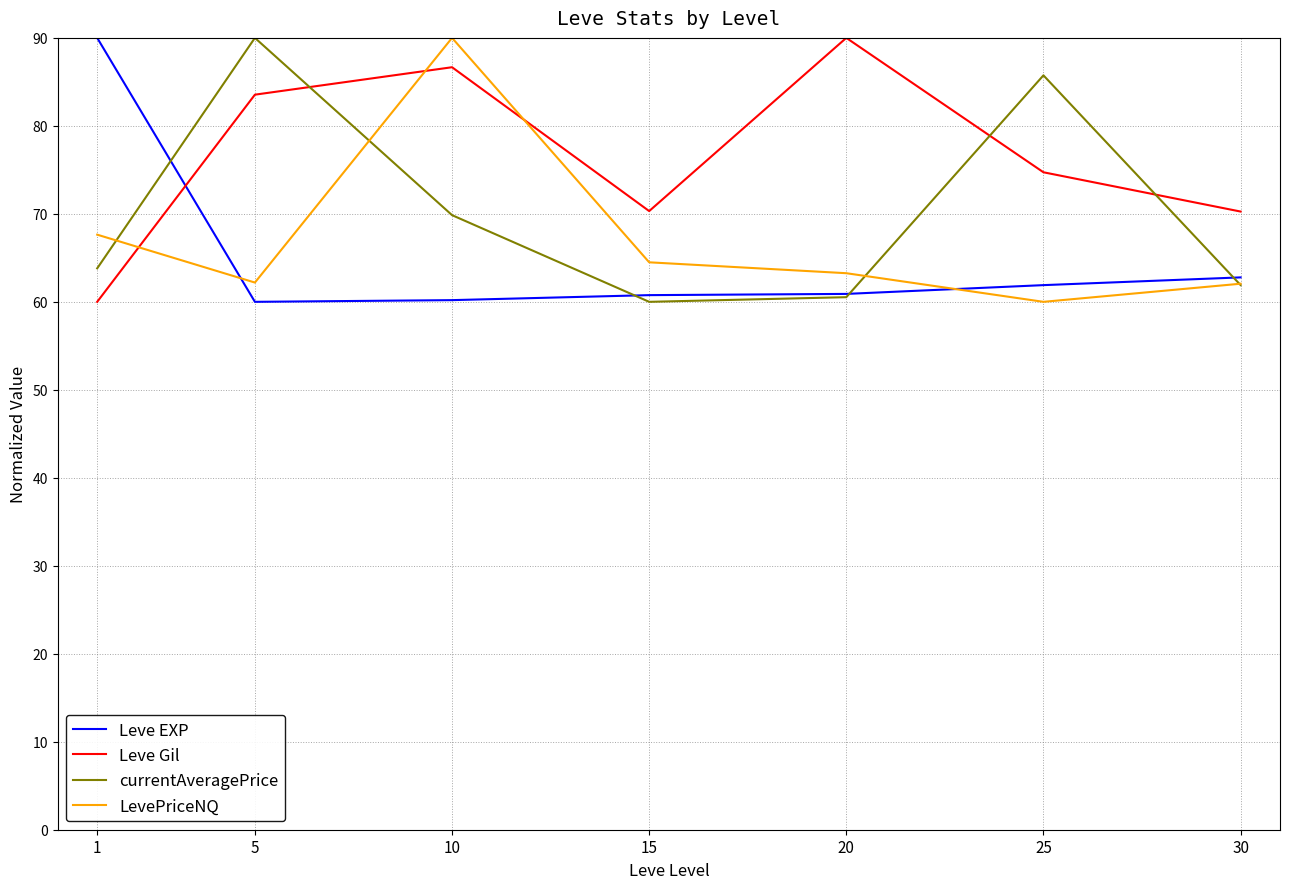

What is the difference between the highest and lowest values at 25?

25.7